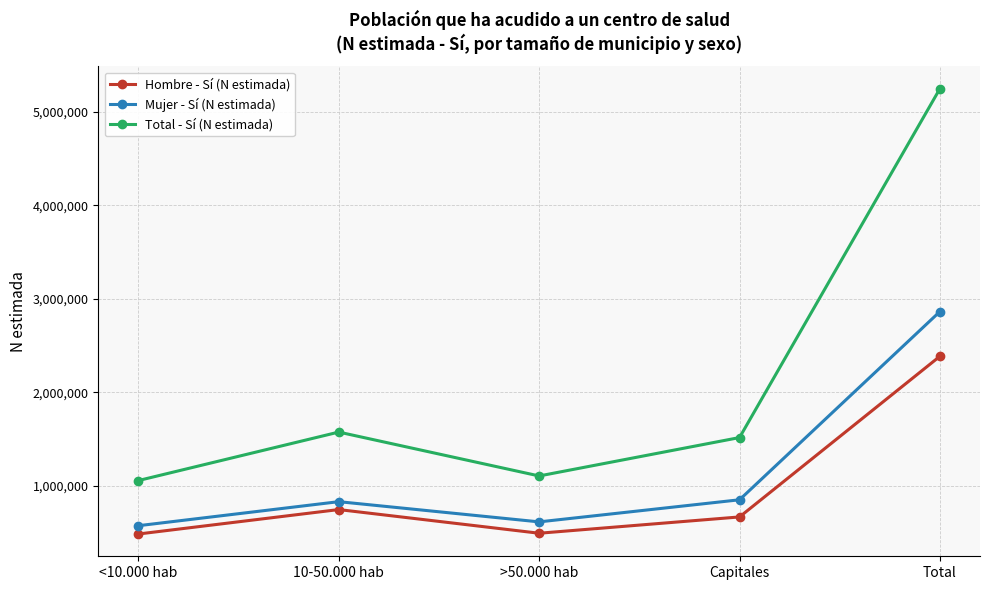

True or false: Mujer - Sí (N estimada) and Total - Sí (N estimada) cross at least once.

False